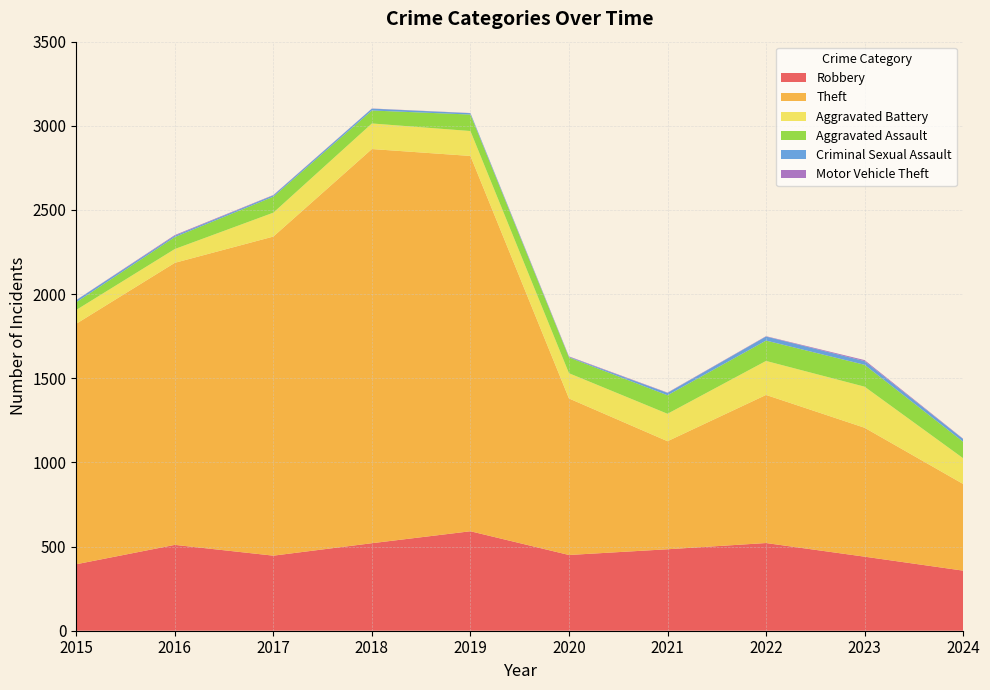

Reading left to right, what are all the values shown in this chart?

Robbery: 2015=395	2016=510	2017=446	2018=520	2019=591	2020=450	2021=484	2022=521	2023=440	2024=357
Theft: 2015=1429	2016=1676	2017=1896	2018=2342	2019=2230	2020=930	2021=642	2022=880	2023=766	2024=515
Aggravated Battery: 2015=82	2016=82	2017=142	2018=152	2019=148	2020=150	2021=163	2022=202	2023=244	2024=153
Aggravated Assault: 2015=46	2016=71	2017=95	2018=77	2019=98	2020=94	2021=110	2022=121	2023=130	2024=98
Criminal Sexual Assault: 2015=12	2016=8	2017=8	2018=11	2019=8	2020=3	2021=14	2022=24	2023=22	2024=16
Motor Vehicle Theft: 2015=1	2016=4	2017=2	2018=1	2019=1	2020=3	2021=2	2022=2	2023=6	2024=2